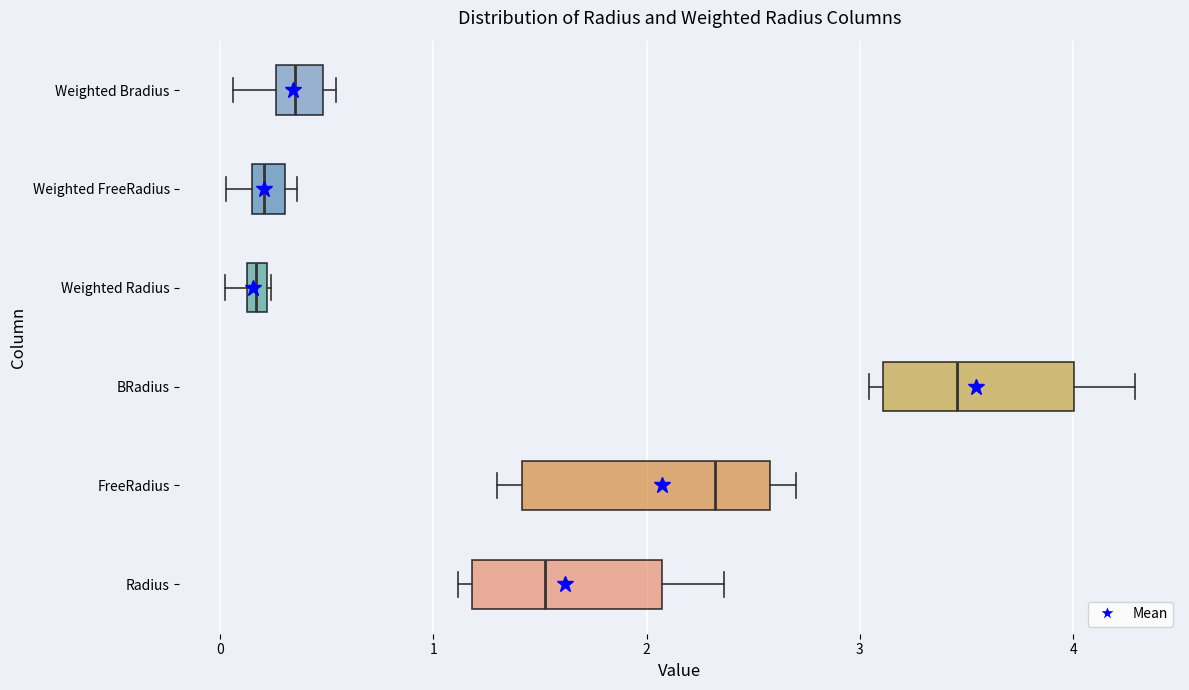

Where is the right edge of the box for Weighted FreeRadius on the x-axis? The values are not printed on the chart, so give them approximately, as read against the axis.

0.3